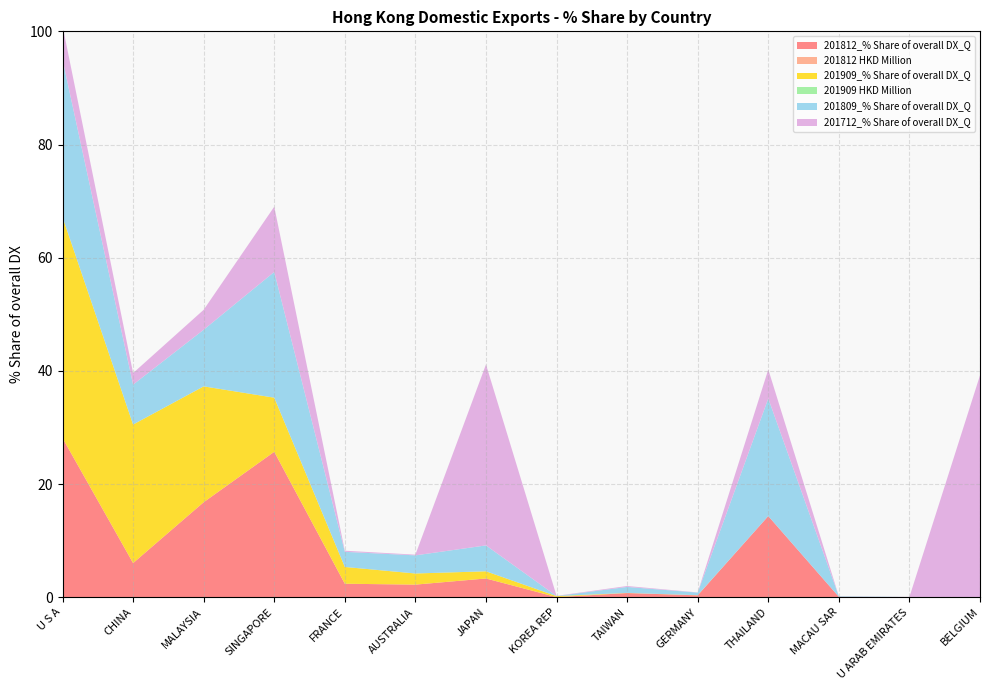

Reading left to right, transcribe all the data shown in this chart.

201812_% Share of overall DX_Q: 28.1	6.0	16.8	25.7	2.4	2.2	3.3	0.0	0.7	0.3	14.3	0.1	0.0	0.0
201812 HKD Million: 0.0	0.0	0.0	0.0	0.0	0.0	0.0	0.0	0.0	0.0	0.0	0.0	0.0	0.0
201909_% Share of overall DX_Q: 39.1	24.5	20.5	9.6	3.0	2.0	1.3	0.2	0.0	0.0	0.0	0.0	0.0	0.0
201909 HKD Million: 0.0	0.0	0.0	0.0	0.0	0.0	0.0	0.0	0.0	0.0	0.0	0.0	0.0	0.0
201809_% Share of overall DX_Q: 27.8	7.0	10.0	22.2	2.7	3.2	4.6	0.0	1.1	0.5	20.8	0.1	0.0	0.0
201712_% Share of overall DX_Q: 6.0	2.0	3.5	11.5	0.2	0.1	32.0	0.0	0.2	0.0	5.1	0.0	0.0	39.2